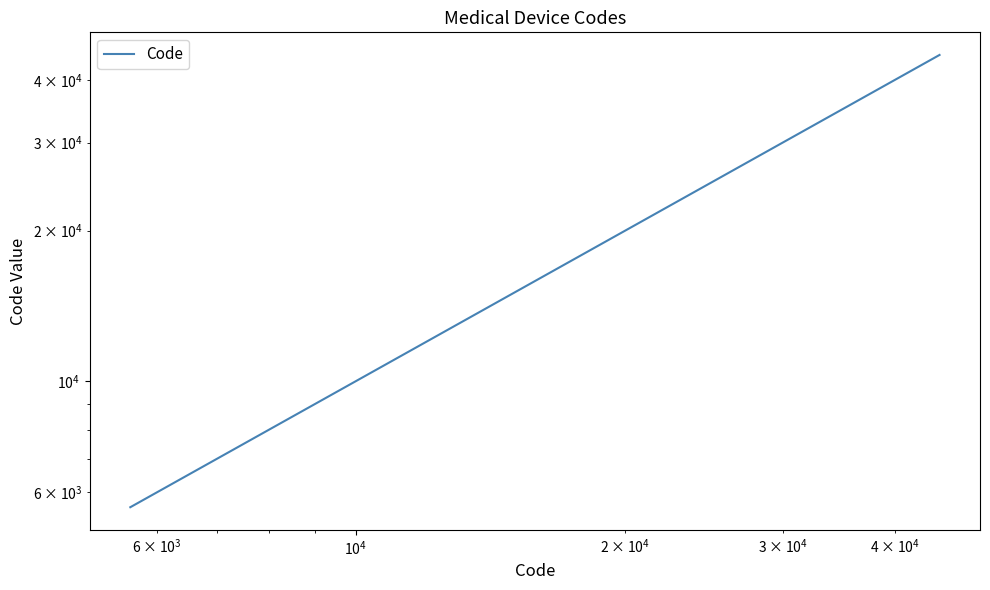

What is the maximum value shown in the chart?

44901